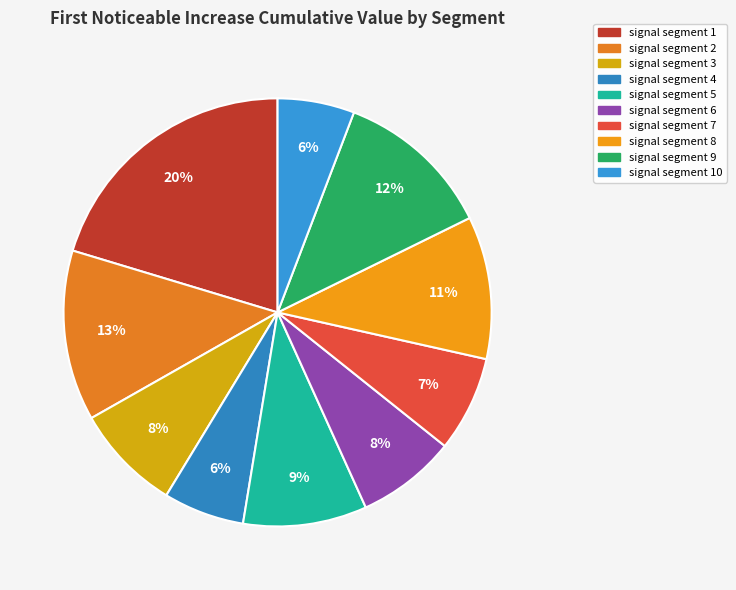

How many segments does this pie chart have?

10